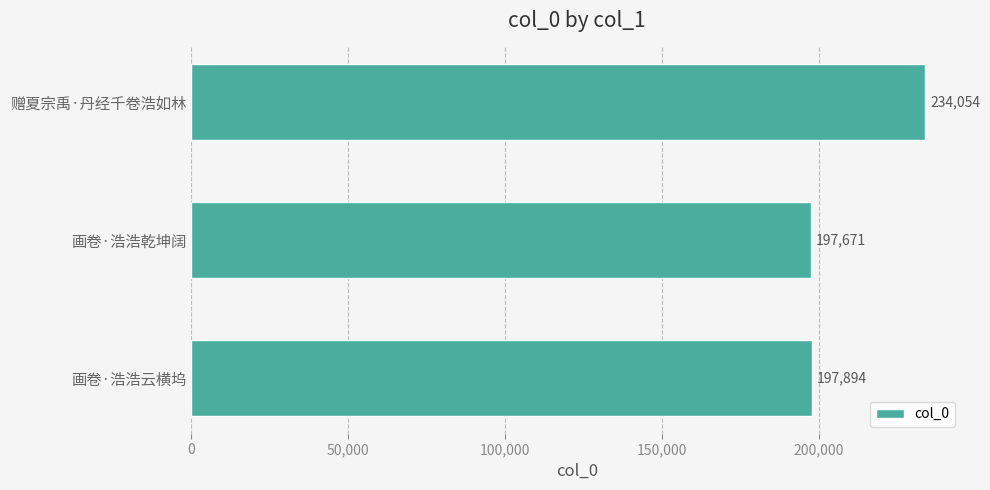

What is the smallest value displayed?

197671